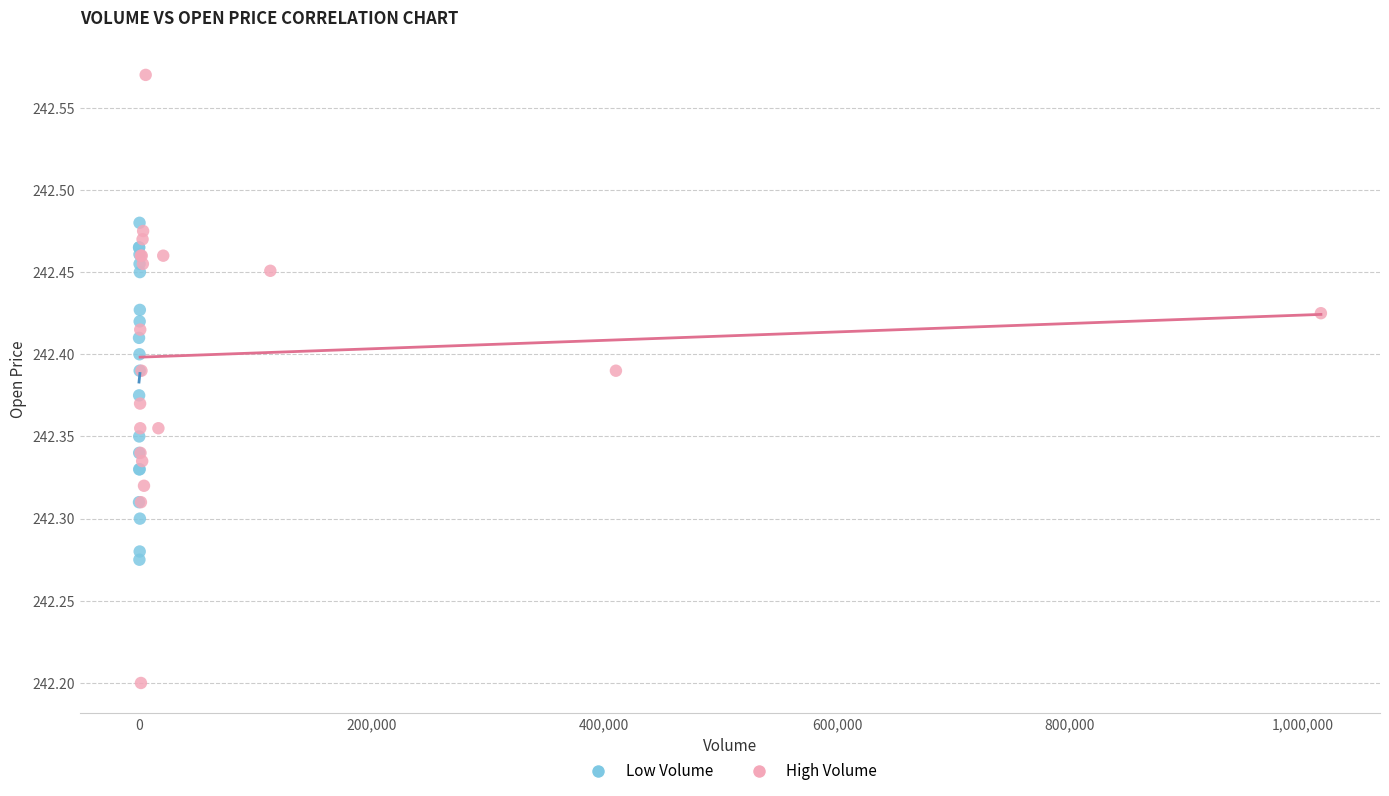

Which series contains the lowest Y value?

High Volume